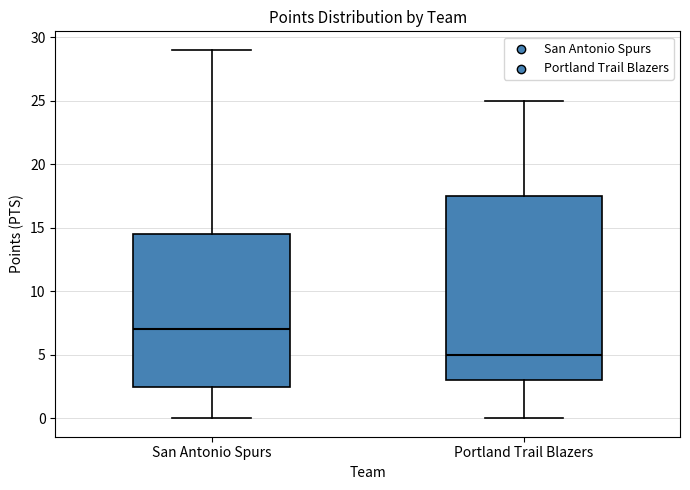

Which box's median line is the lowest?

Portland Trail Blazers